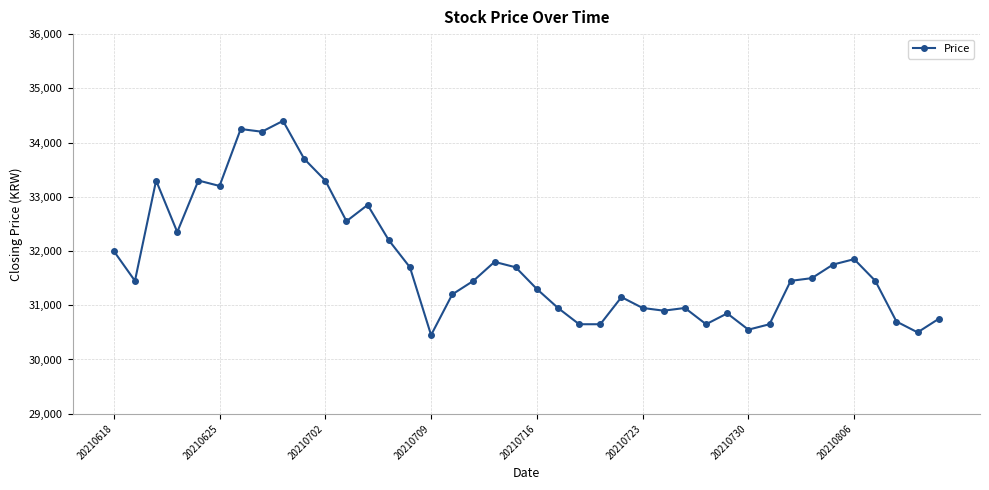

Reading right to left, extract all data points from this chart.

30750	30500	30700	31450	31850	31750	31500	31450	30650	30550	30850	30650	30950	30900	30950	31150	30650	30650	30950	31300	31700	31800	31450	31200	30450	31700	32200	32850	32550	33300	33700	34400	34200	34250	33200	33300	32350	33300	31450	32000